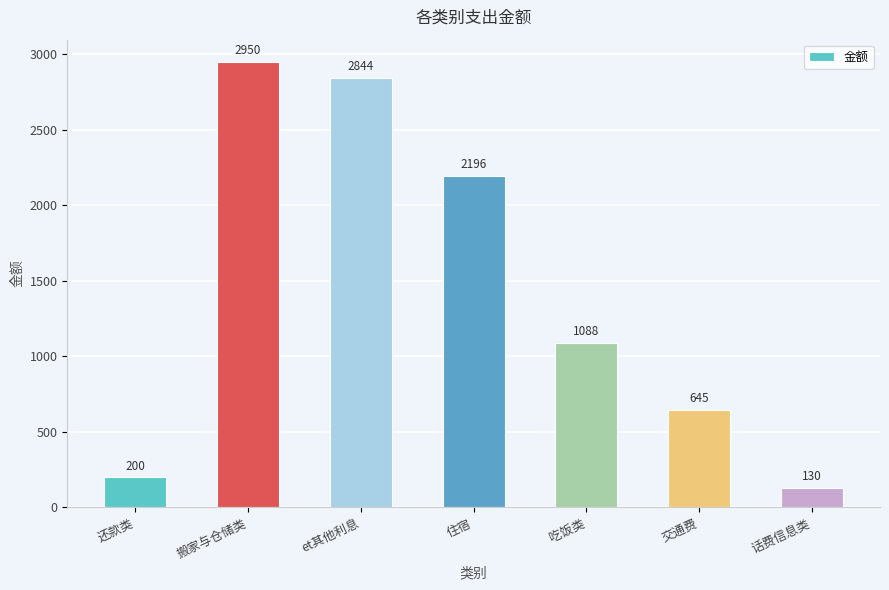

Count the number of data series in this chart.

1